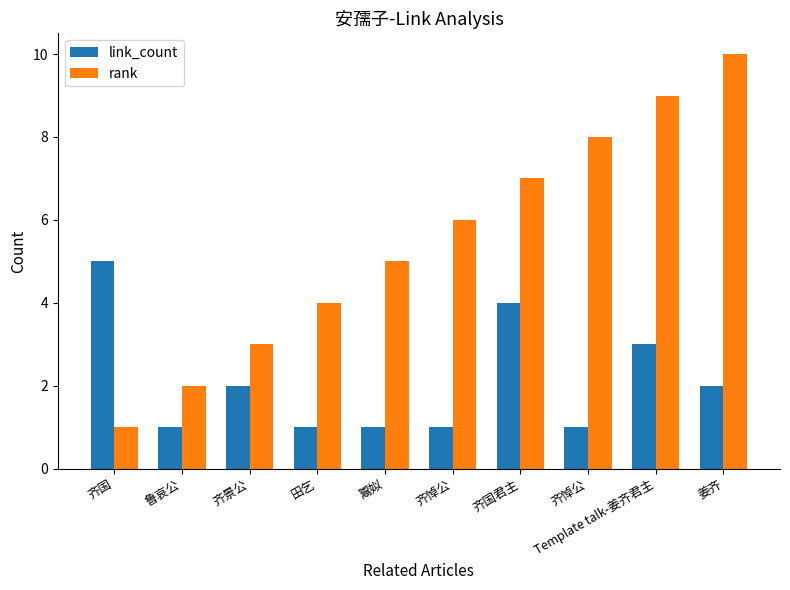

What is the label of the 7th bar from the right?

田乞